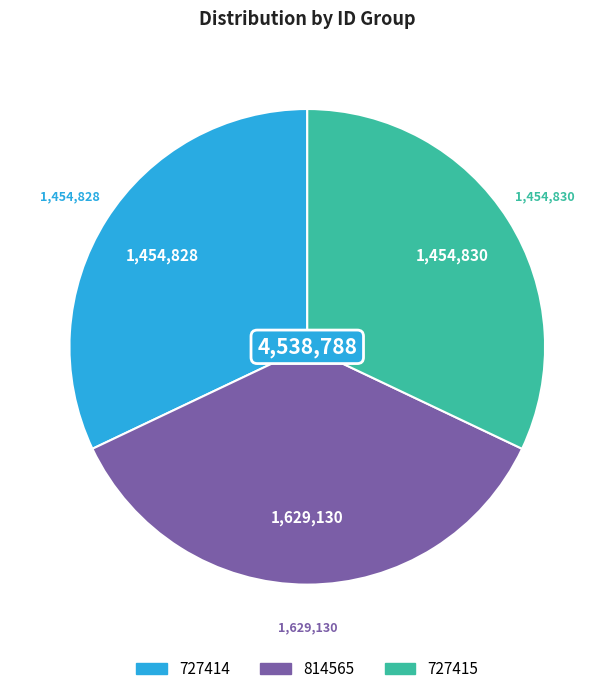

Is there any slice that represents more than half of the pie?

No